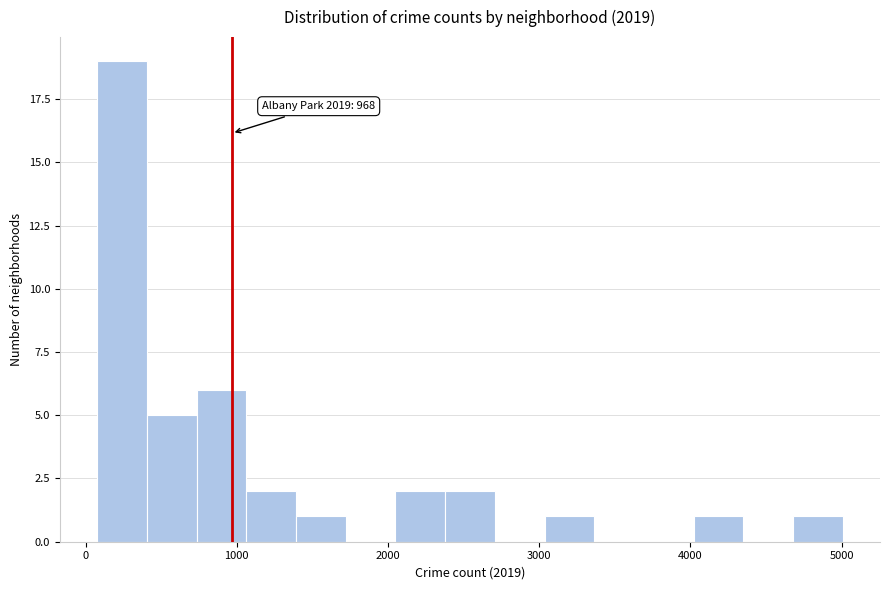

Around what value on the x-axis is the tallest bar? Give the approximate position of its centre, as read against the axis.

200